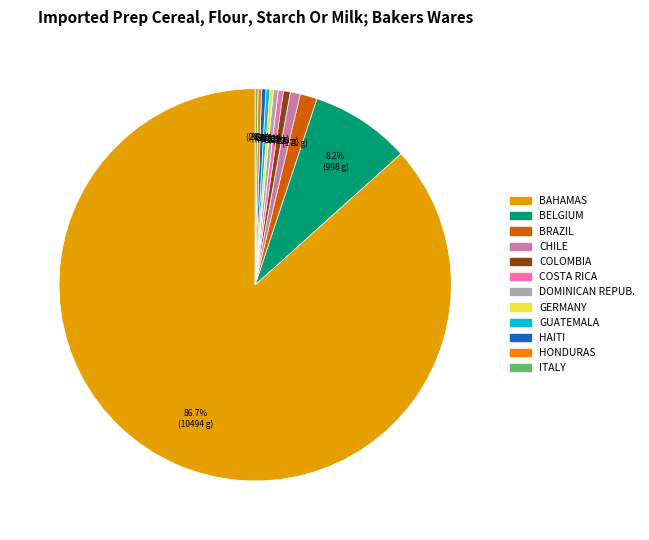

Does any single category account for the majority?

Yes